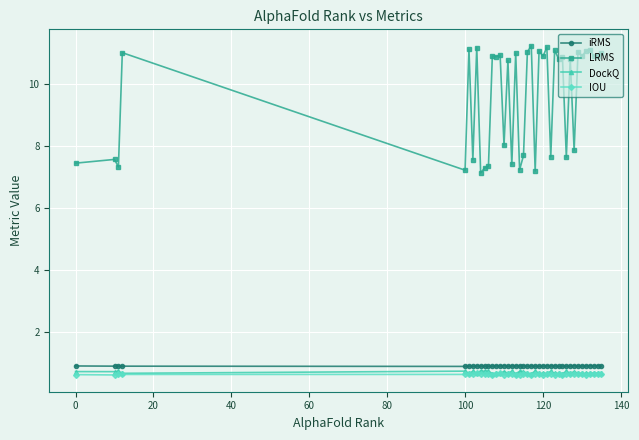

Which series has the widest spread of values?

LRMS